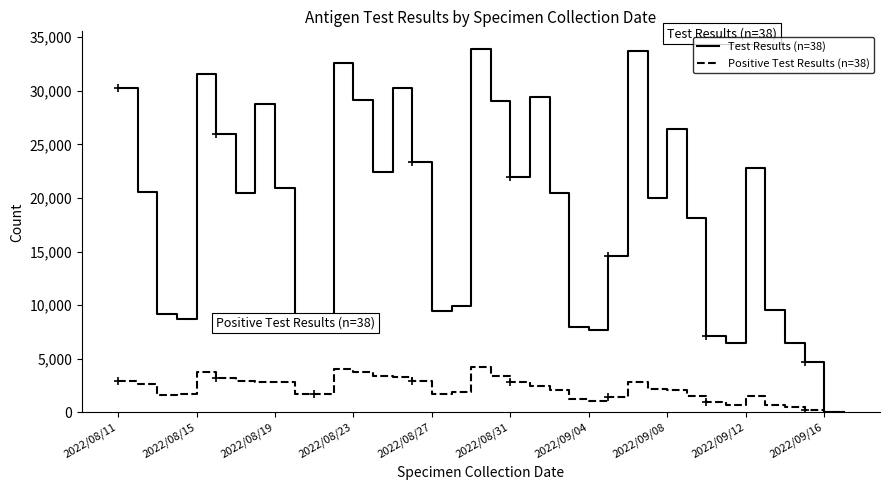

Rank the series by their average value, from highest to lowest.

Test Results (n=38), Positive Test Results (n=38)